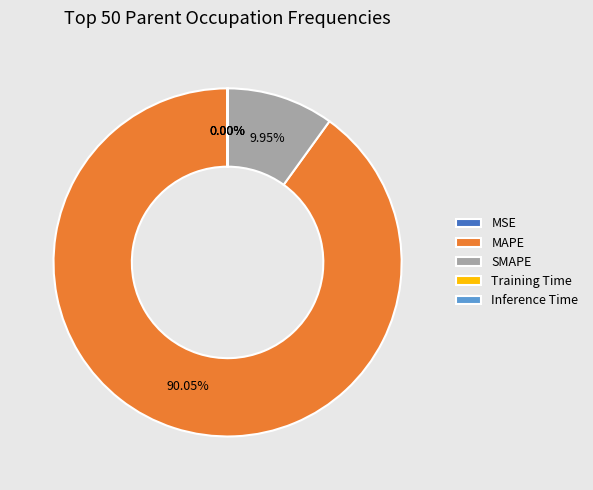

Is there any slice that represents more than half of the pie?

Yes